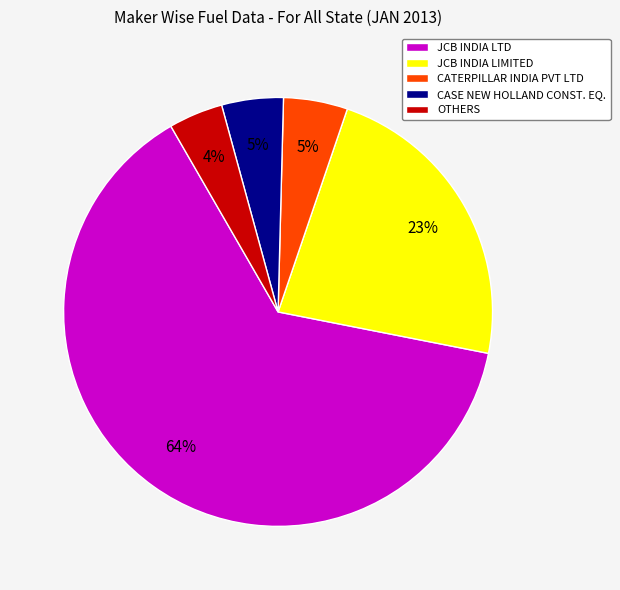

Which category has the biggest portion of the pie?

JCB INDIA LTD